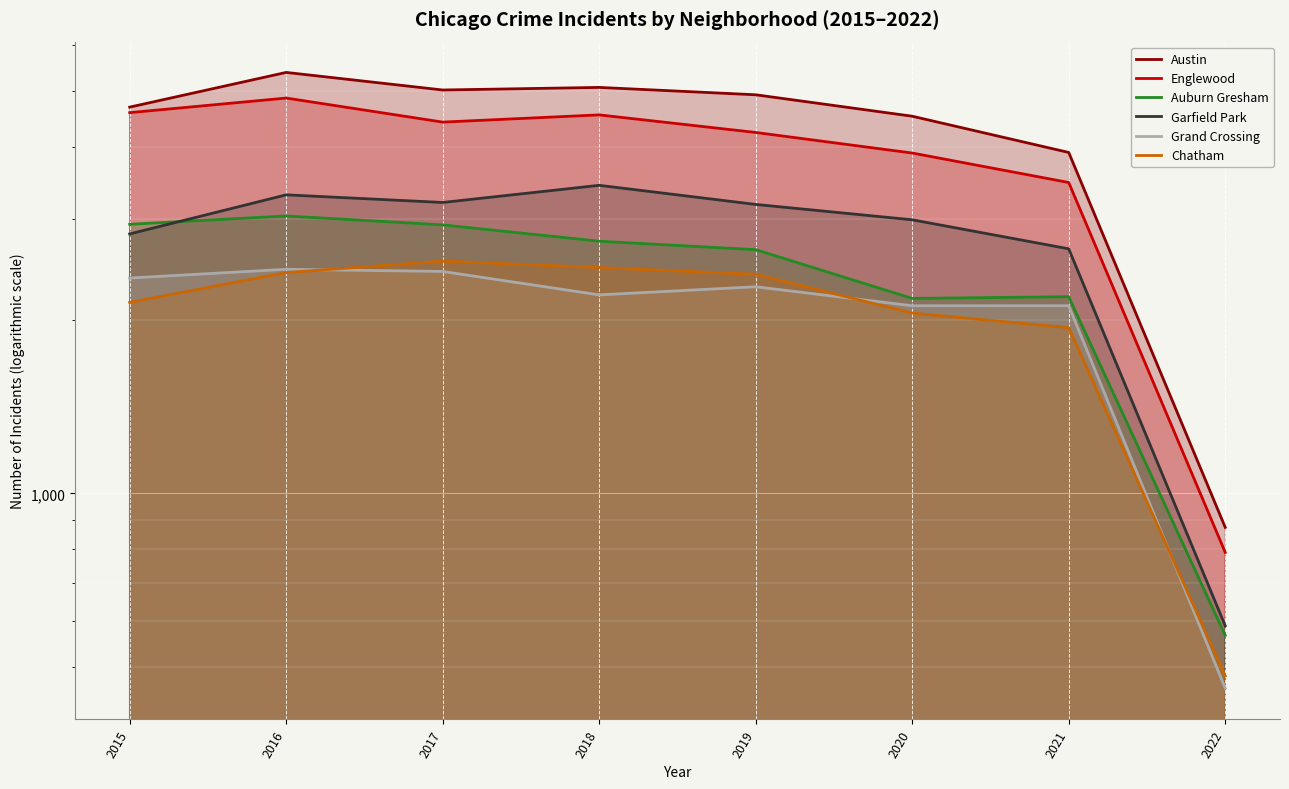

What are all the series names shown in the legend?

Austin, Englewood, Auburn Gresham, Garfield Park, Grand Crossing, Chatham